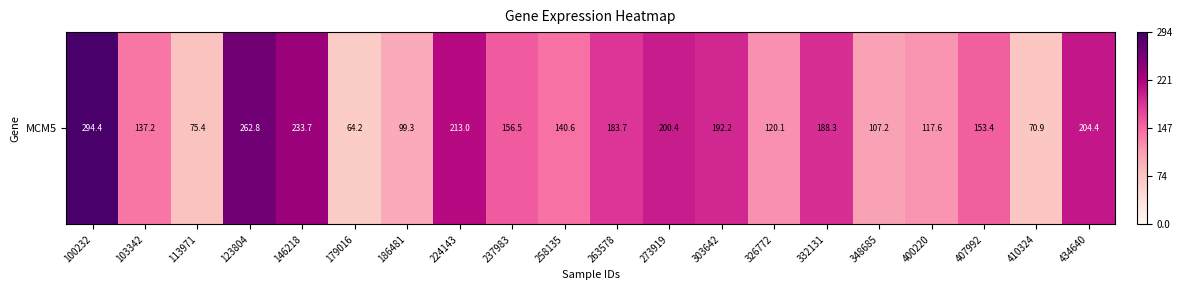

Where does the data first go above 156?

100232